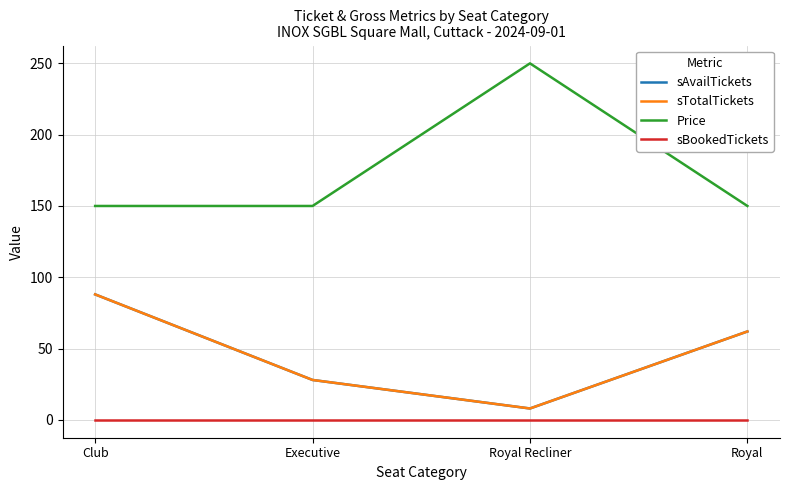

Does the chart have visible grid lines?

Yes